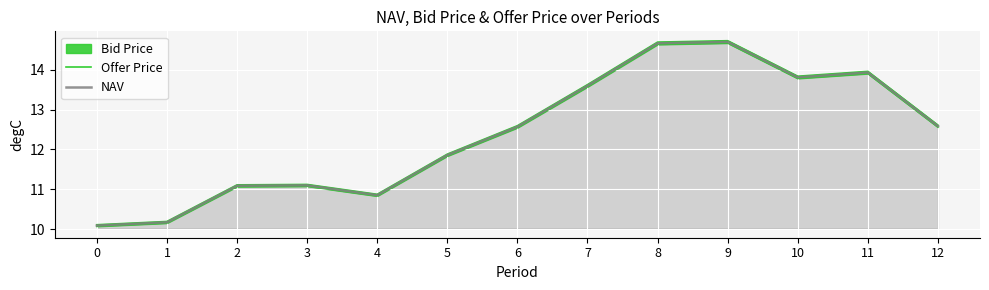

Reading right to left, what are all the values shown in this chart?

Offer Price: 12.6	14.0	13.8	14.7	14.7	13.6	12.6	11.9	10.9	11.1	11.1	10.2	10.1
NAV: 12.6	13.9	13.8	14.7	14.7	13.6	12.6	11.9	10.9	11.1	11.1	10.2	10.1